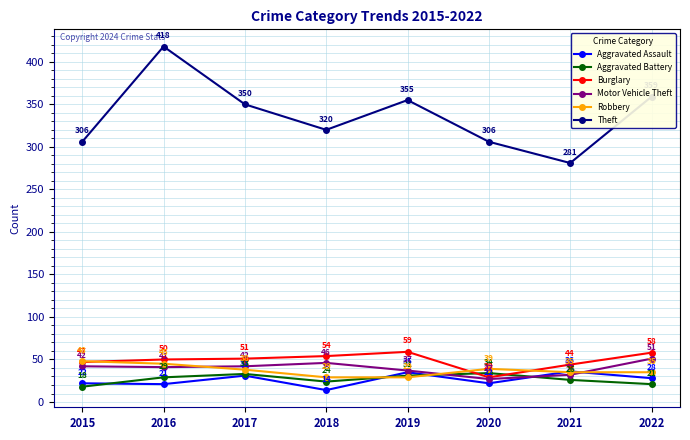

List the series in order of their peak value, highest first.

Theft, Burglary, Motor Vehicle Theft, Robbery, Aggravated Assault, Aggravated Battery